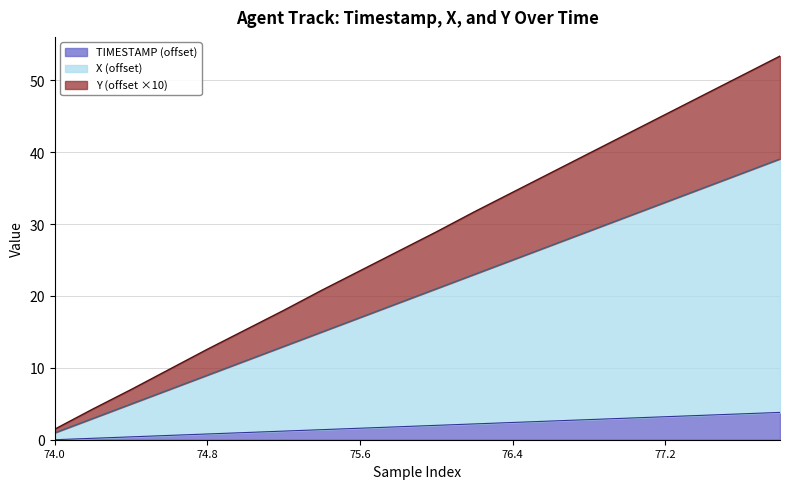

What are all the series names shown in the legend?

TIMESTAMP (offset), X (offset), Y (offset ×10)